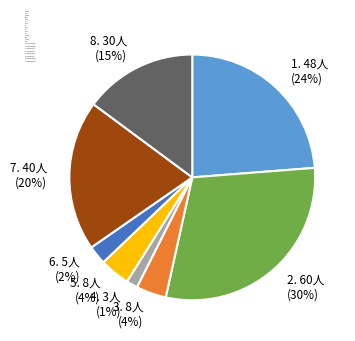

Which category has the biggest portion of the pie?

2. 60人 (30%)